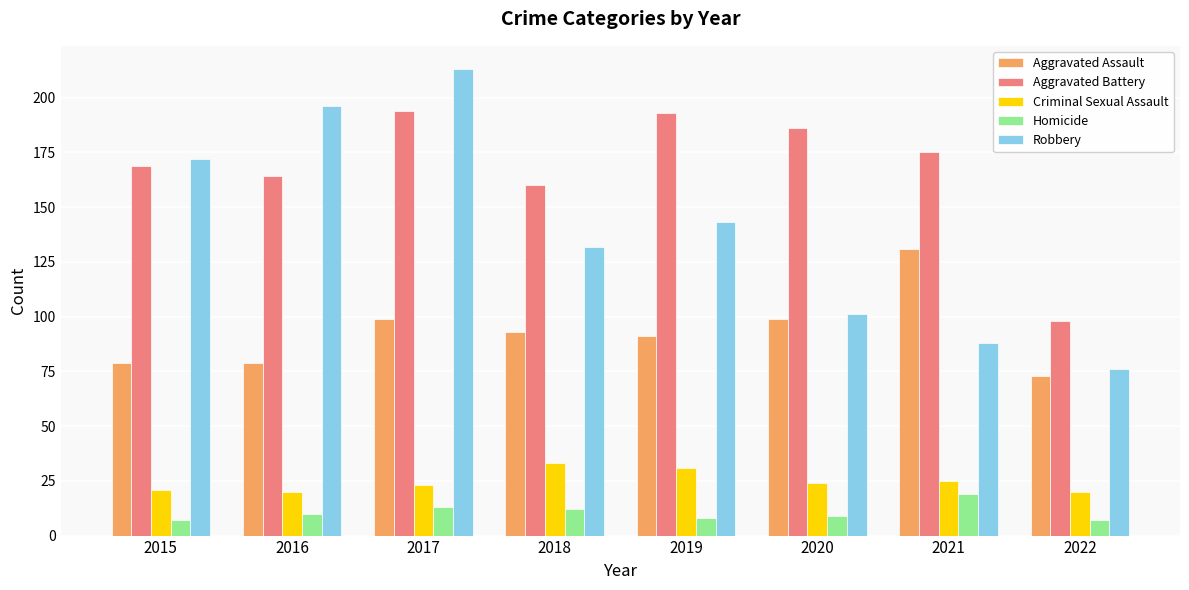

Reading left to right, transcribe all the data shown in this chart.

Aggravated Assault: 79	79	99	93	91	99	131	73
Aggravated Battery: 169	164	194	160	193	186	175	98
Criminal Sexual Assault: 21	20	23	33	31	24	25	20
Homicide: 7	10	13	12	8	9	19	7
Robbery: 172	196	213	132	143	101	88	76